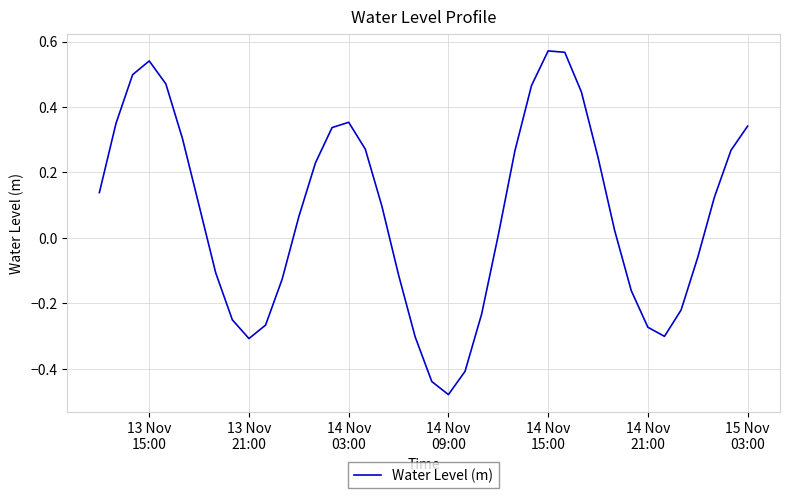

What is the difference between the maximum and minimum values?

1.1